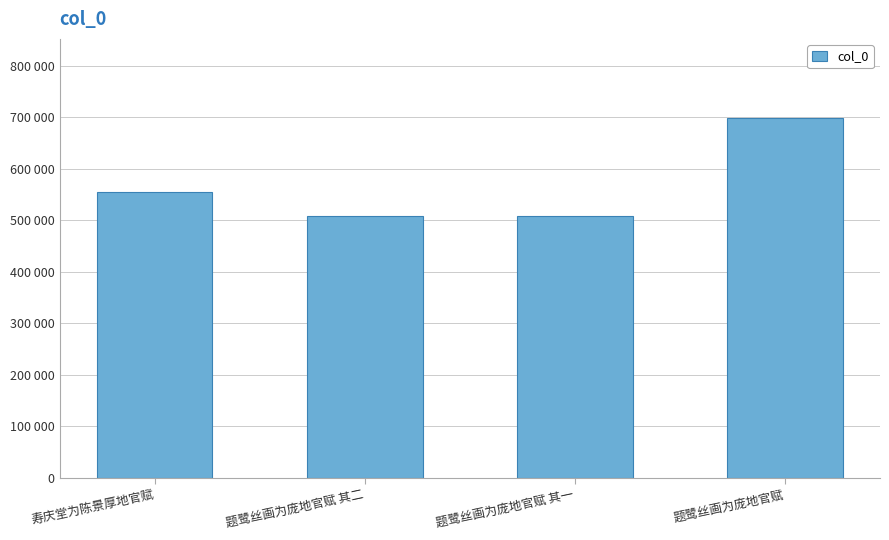

Does the chart contain any negative values?

No